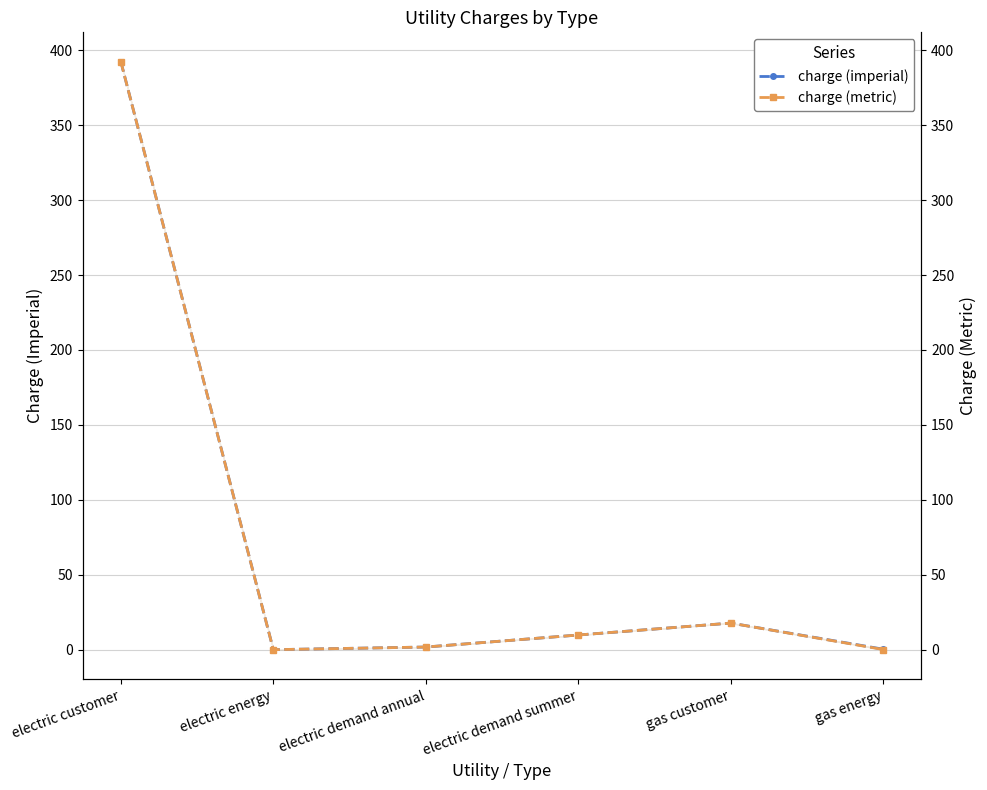

Reading left to right, what are all the values shown in this chart?

charge (imperial): electric customer=392.4	electric energy=0.0	electric demand annual=1.8	electric demand summer=9.8	gas customer=17.8	gas energy=0.3
charge (metric): electric customer=392.4	electric energy=0.0	electric demand annual=1.8	electric demand summer=9.8	gas customer=17.8	gas energy=0.1